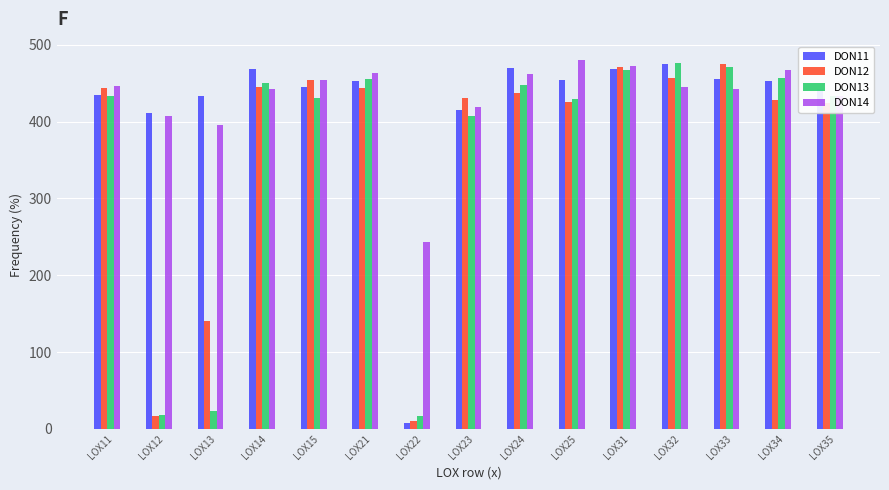

What are all the series names shown in the legend?

DON11, DON12, DON13, DON14